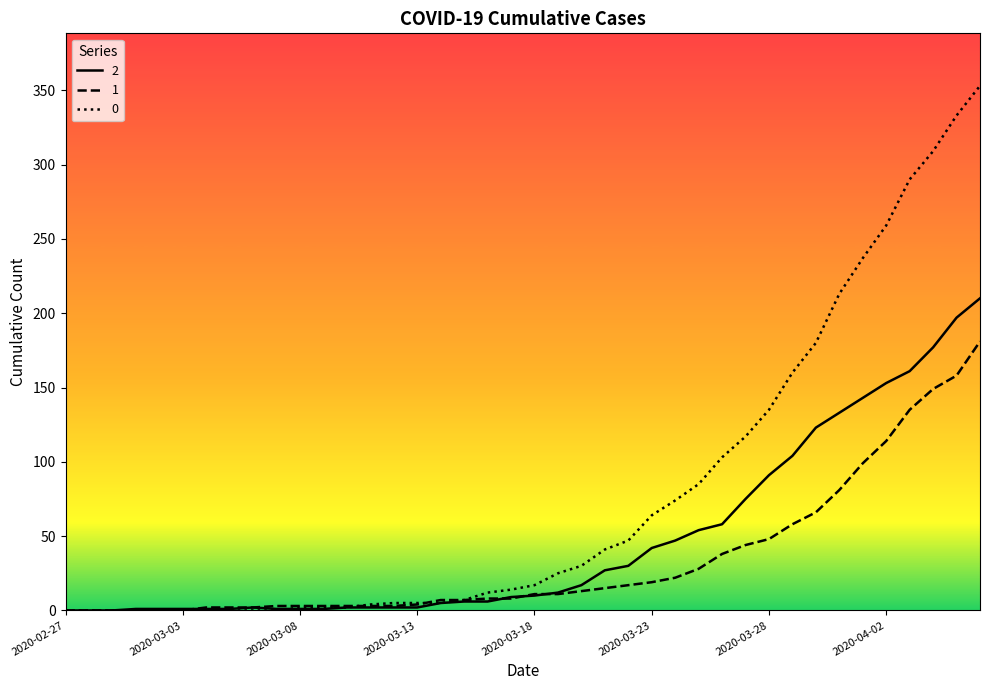

What is the maximum value shown in the chart?

353